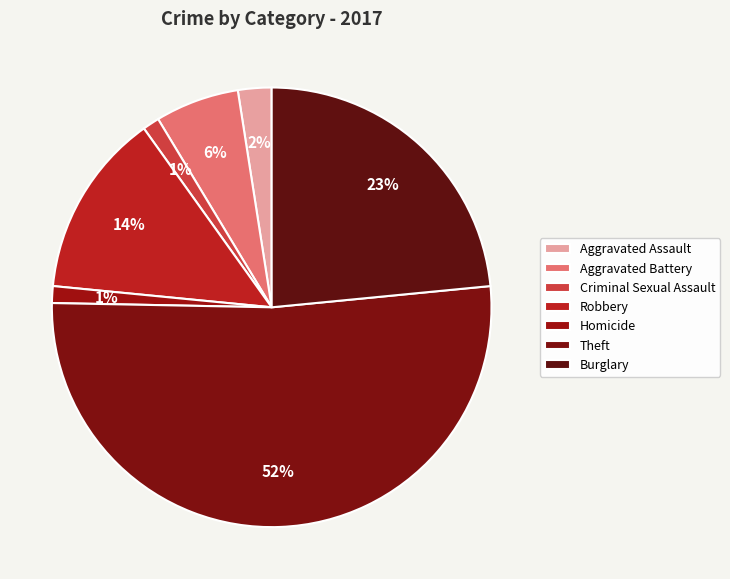

What portion of the pie excludes Aggravated Battery?

93.8%